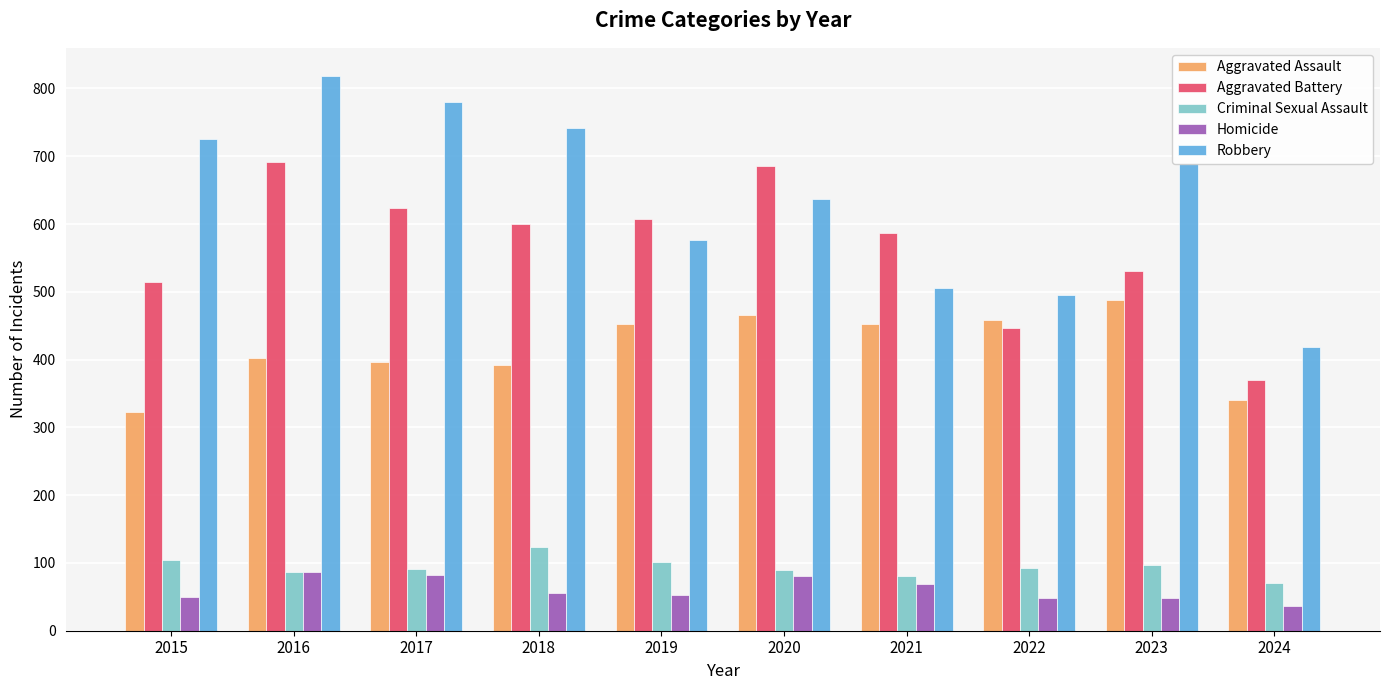

What is the greatest value displayed?

819